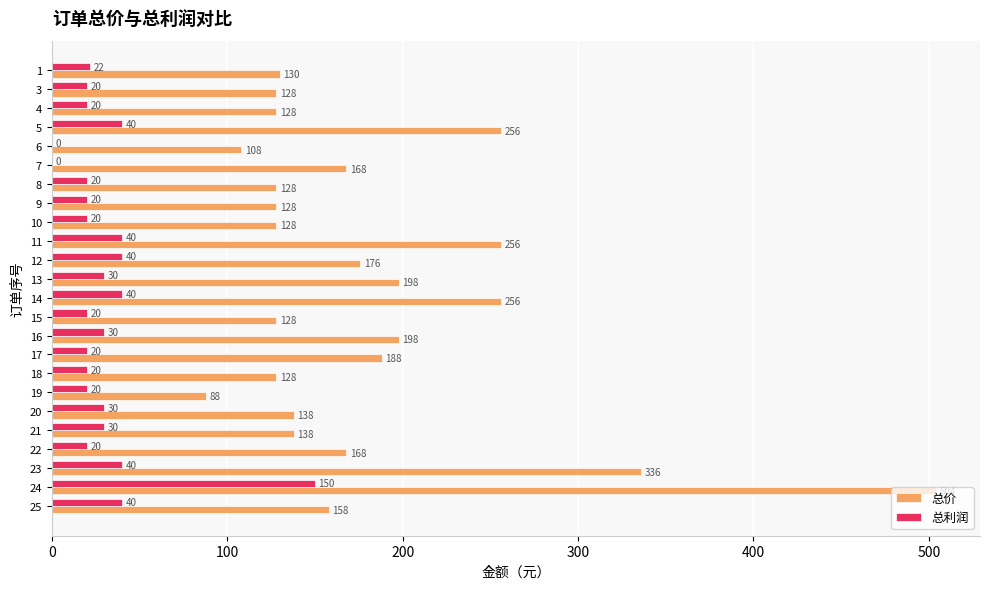

What are all the series names shown in the legend?

总价, 总利润